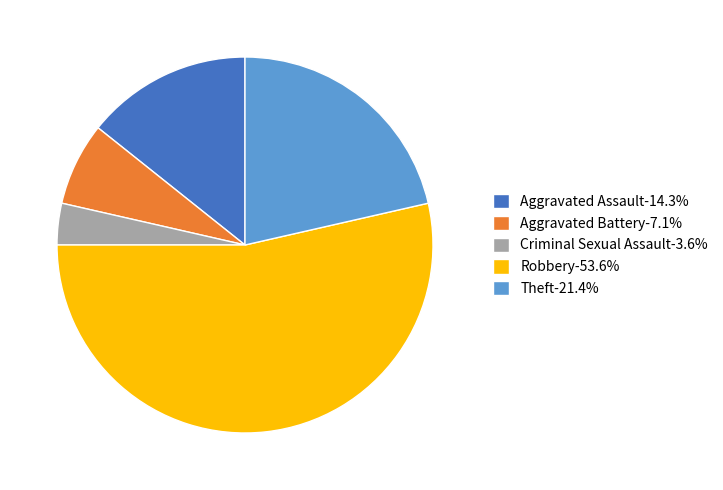

Do Aggravated Assault-14.3% and Criminal Sexual Assault-3.6% together represent more than half of the pie?

No